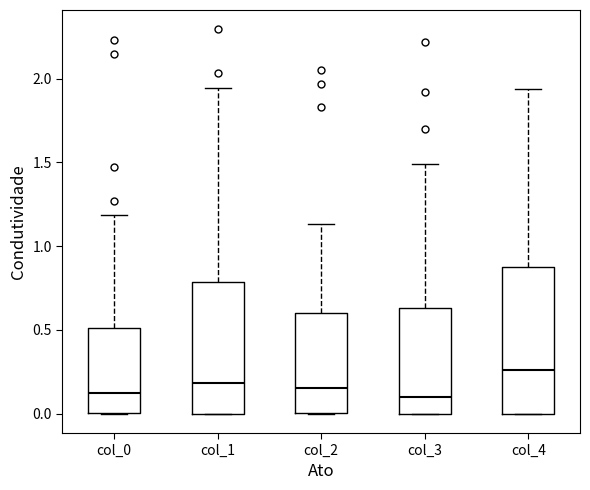

Reading left to right, read every box against the y-axis: the position of its median line, the range the box covers, and the ends of its whiskers. The values are not printed on the chart, so give them approximately, as read against the axis.

col_0: median 0.10, box 0.00 to 0.50, whiskers 0.00 to 1.20
col_1: median 0.20, box 0.00 to 0.80, whiskers 0.00 to 1.95
col_2: median 0.15, box 0.00 to 0.60, whiskers 0.00 to 1.15
col_3: median 0.10, box 0.00 to 0.65, whiskers 0.00 to 1.50
col_4: median 0.25, box 0.00 to 0.90, whiskers 0.00 to 1.95